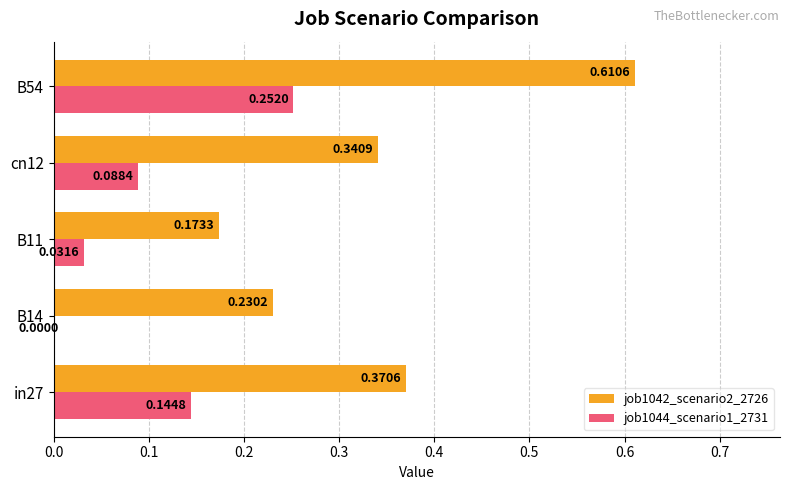

What are all the series names shown in the legend?

job1042_scenario2_2726, job1044_scenario1_2731